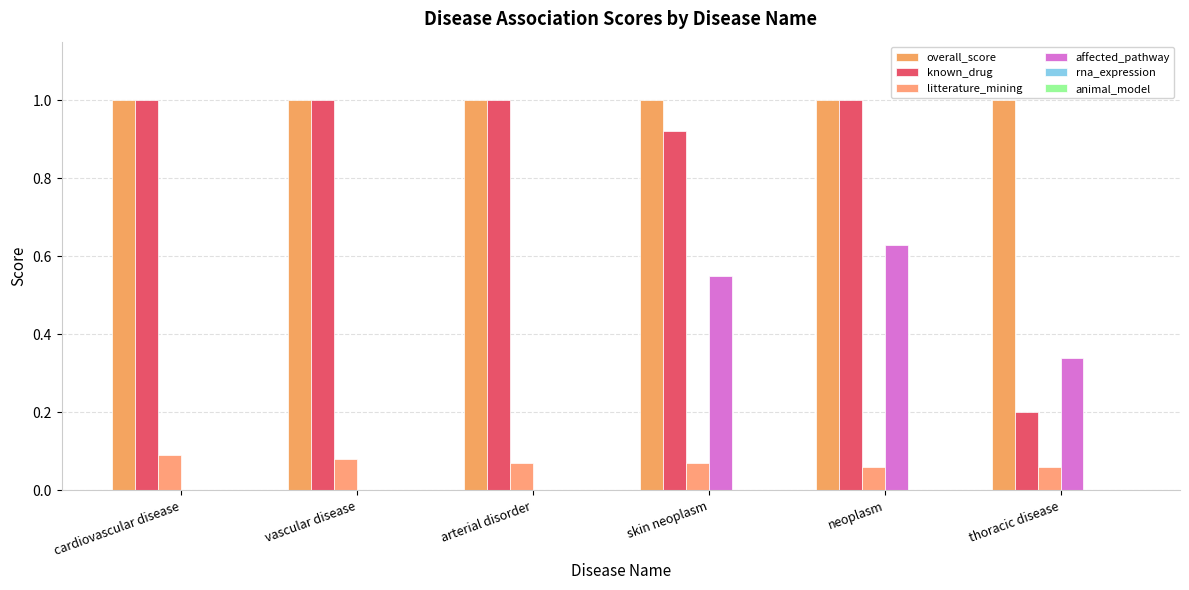

What is the spread (max minus min) of values at thoracic disease?

1.0